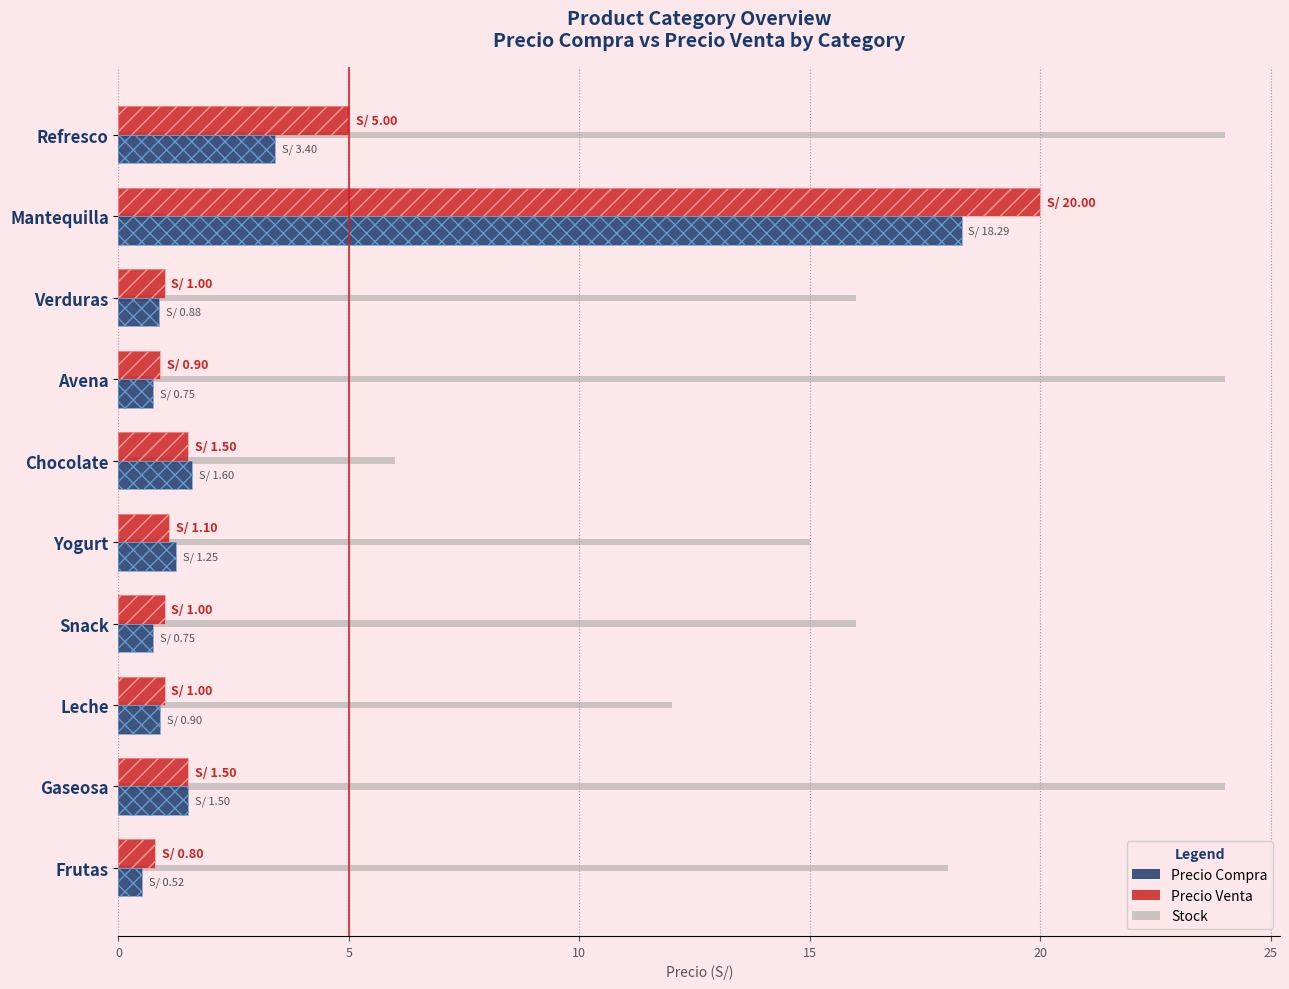

Is it true that Precio Compra equals 0.3 at Frutas?

False